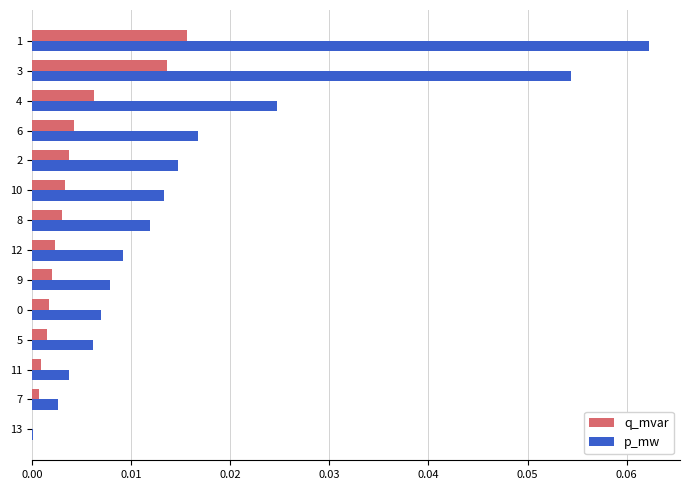

Between 13 and 6, which series saw the biggest shift?

p_mw